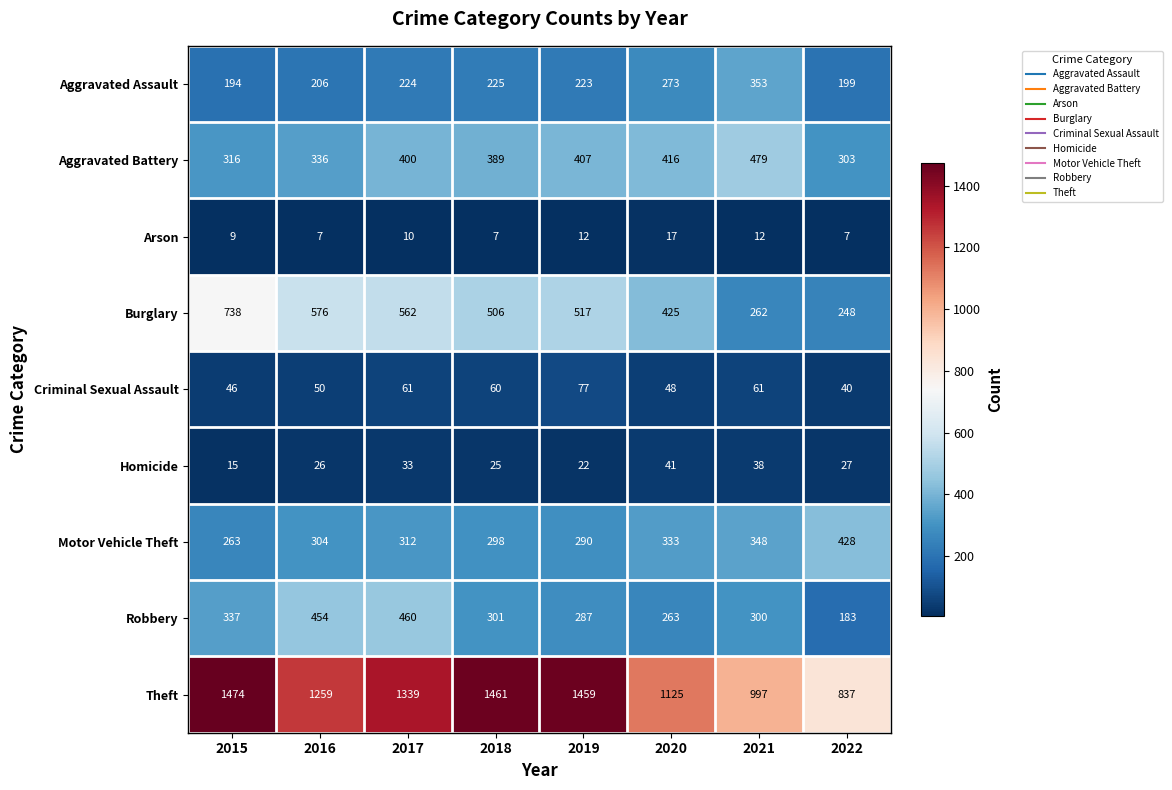

What is the spread (max minus min) of values at 2018?

1454